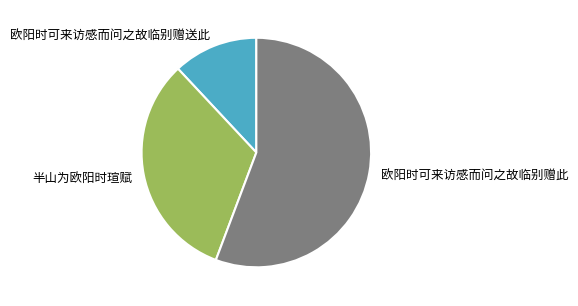

How many slices are in this pie chart?

3